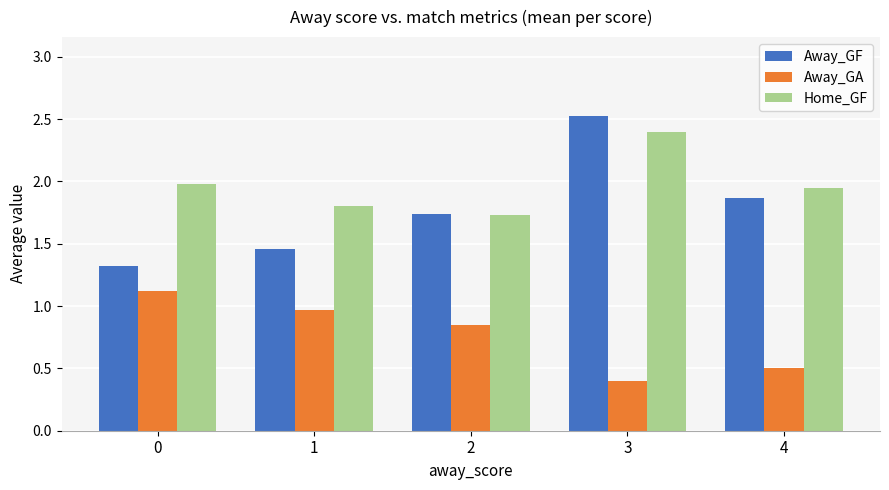

What is the difference between the maximum and minimum values in the Away_GF series?

1.2